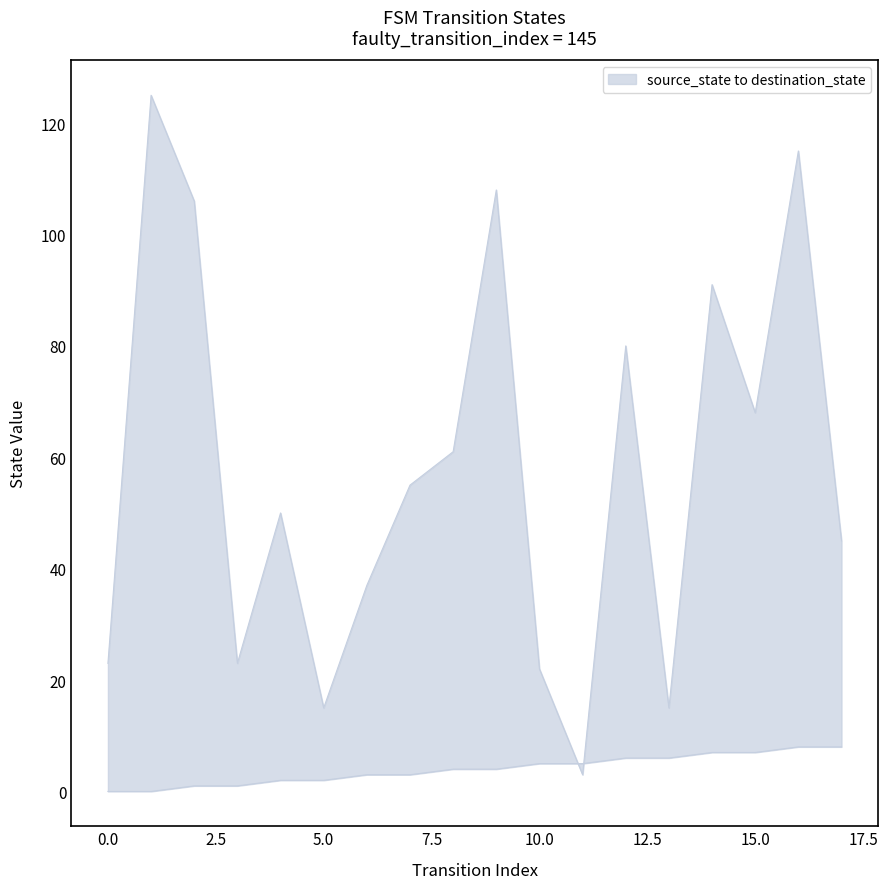

True or false: source_state has a value of 6 at 12.

True